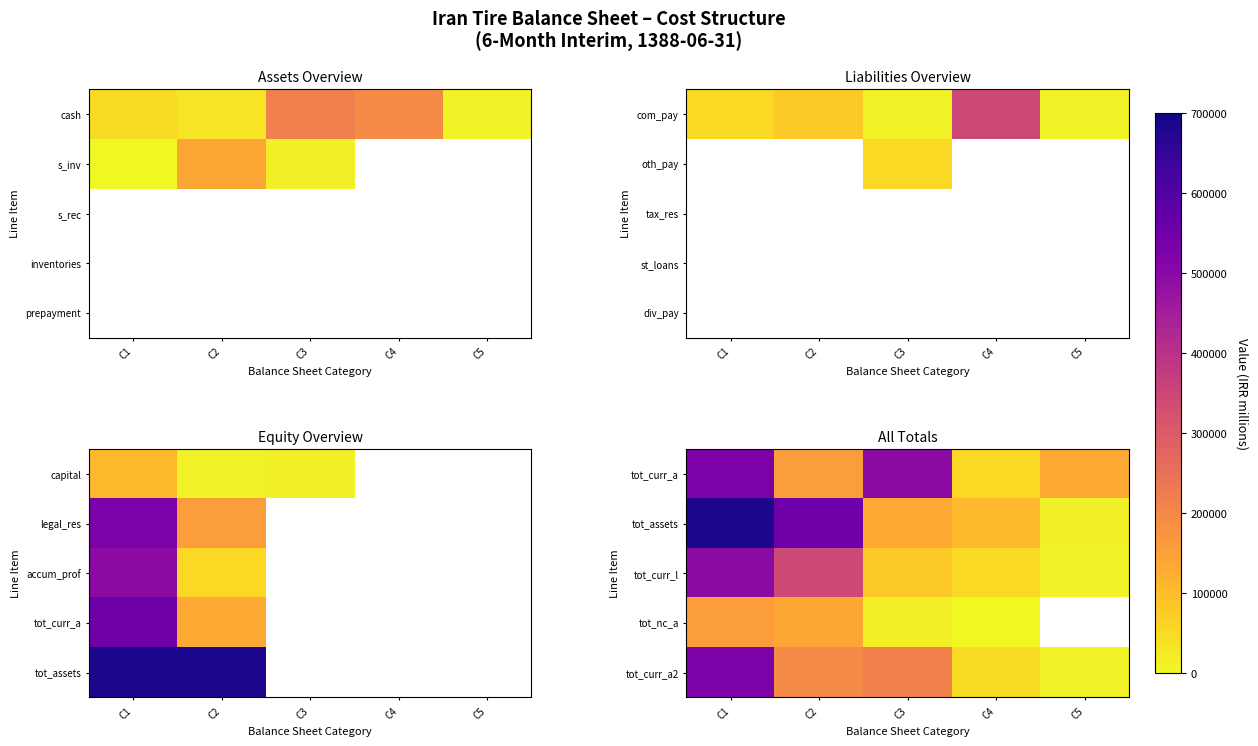

What is the difference between the highest and lowest values at C5?

123833.0